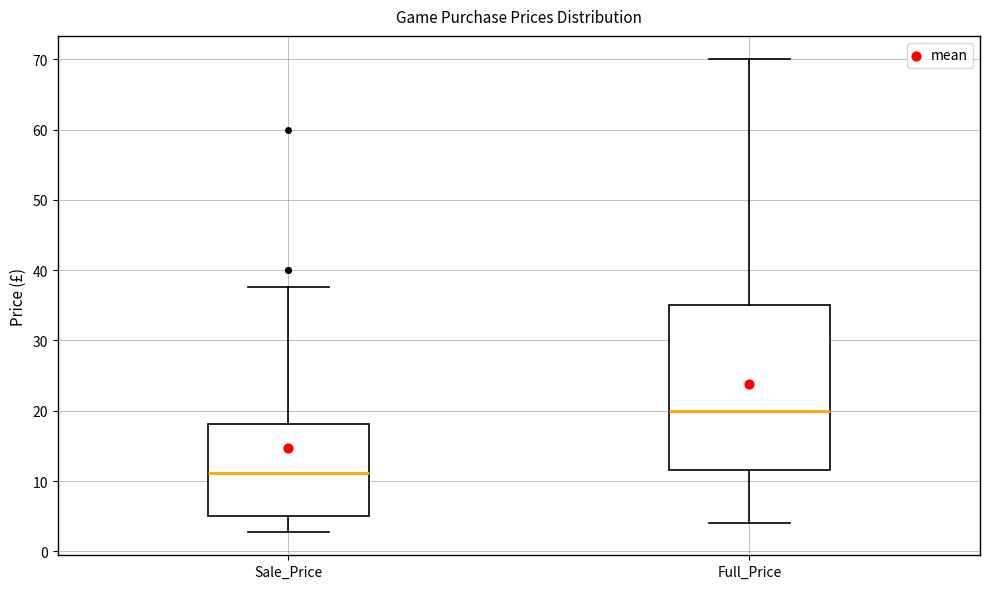

Comparing the boxes themselves (not the whiskers), which one is the tallest?

Full_Price